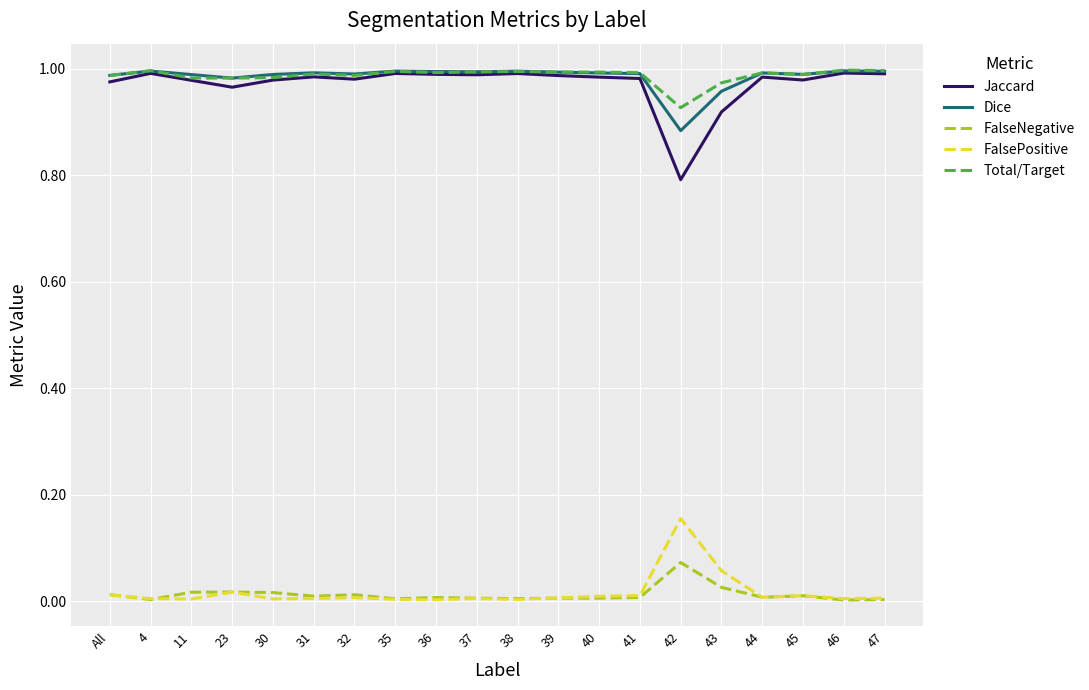

Is this an area chart (filled region under the line)?

No